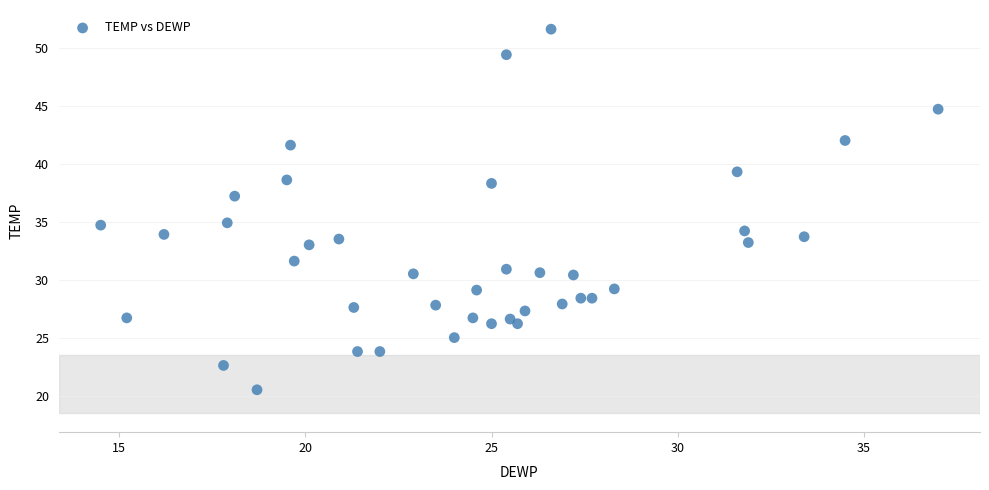

What is the range of X values (max minus min)?

22.5